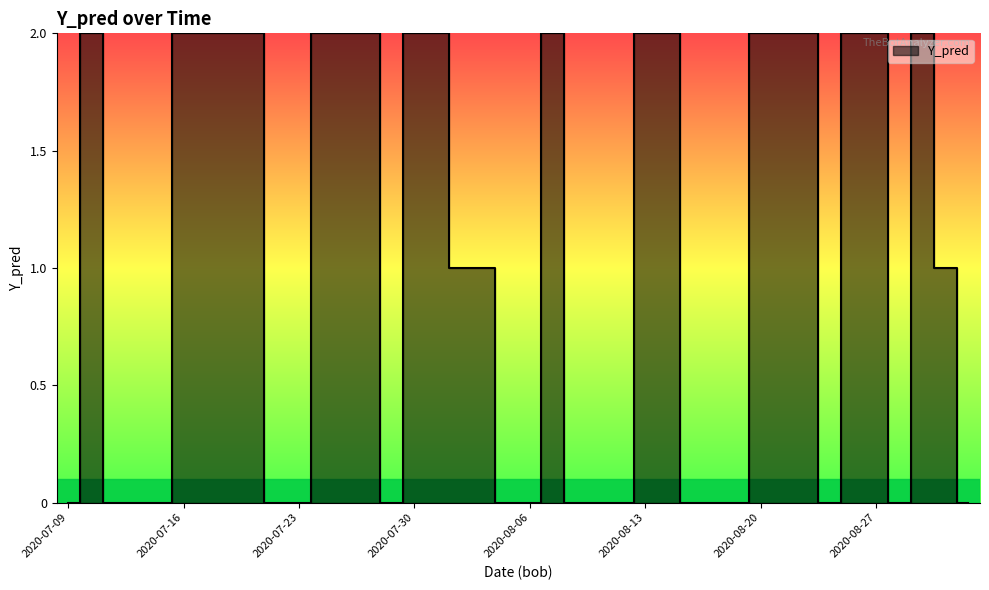

What is the difference between the maximum and minimum values?

2